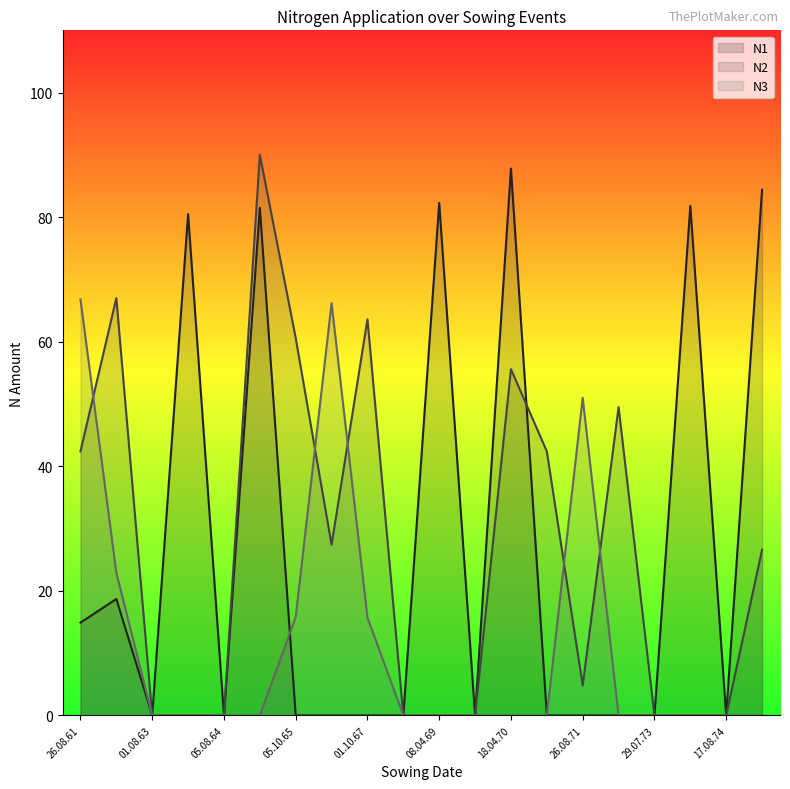

The N3 series shows -29.1 at 01.08.63. True or false?

False